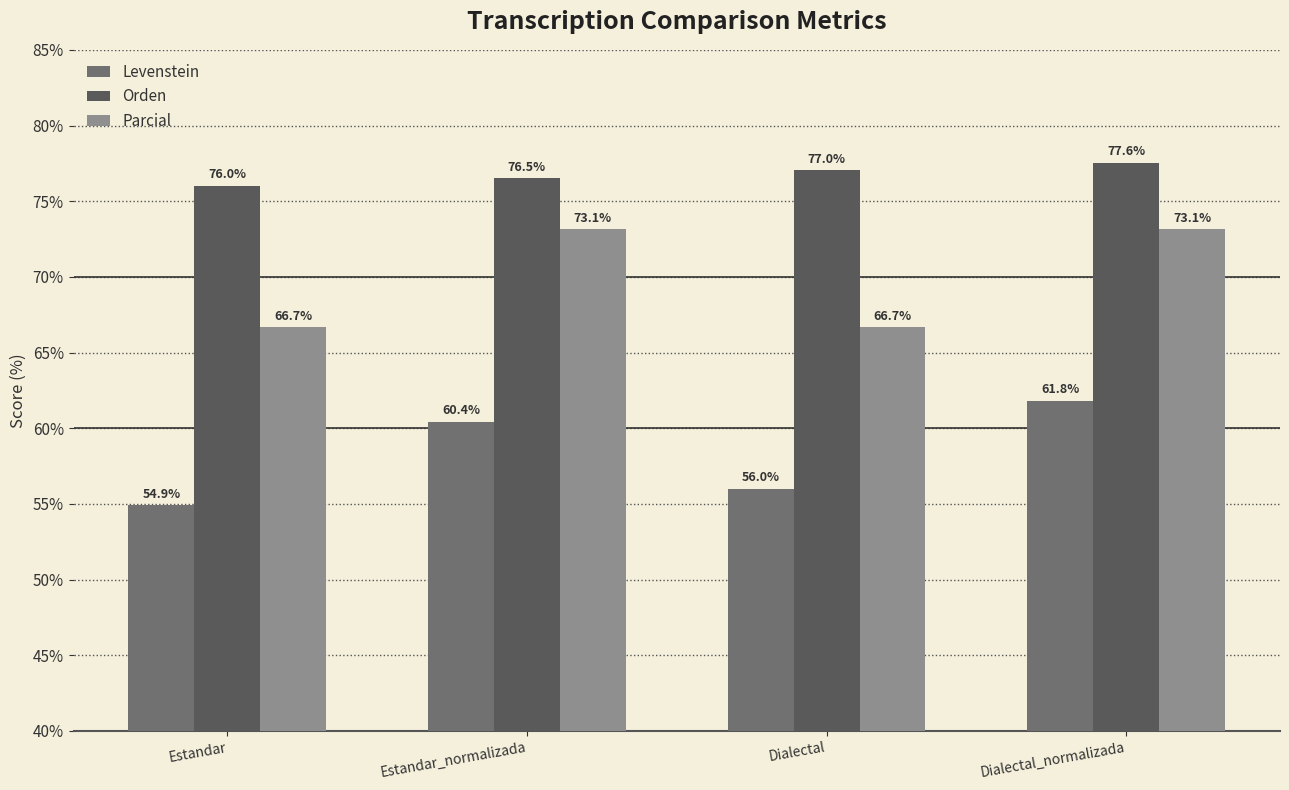

Reading left to right, list all the values displayed in this chart.

Levenstein: Estandar=54.9	Estandar_normalizada=60.4	Dialectal=56.0	Dialectal_normalizada=61.8
Orden: Estandar=76.0	Estandar_normalizada=76.5	Dialectal=77.0	Dialectal_normalizada=77.6
Parcial: Estandar=66.7	Estandar_normalizada=73.1	Dialectal=66.7	Dialectal_normalizada=73.1